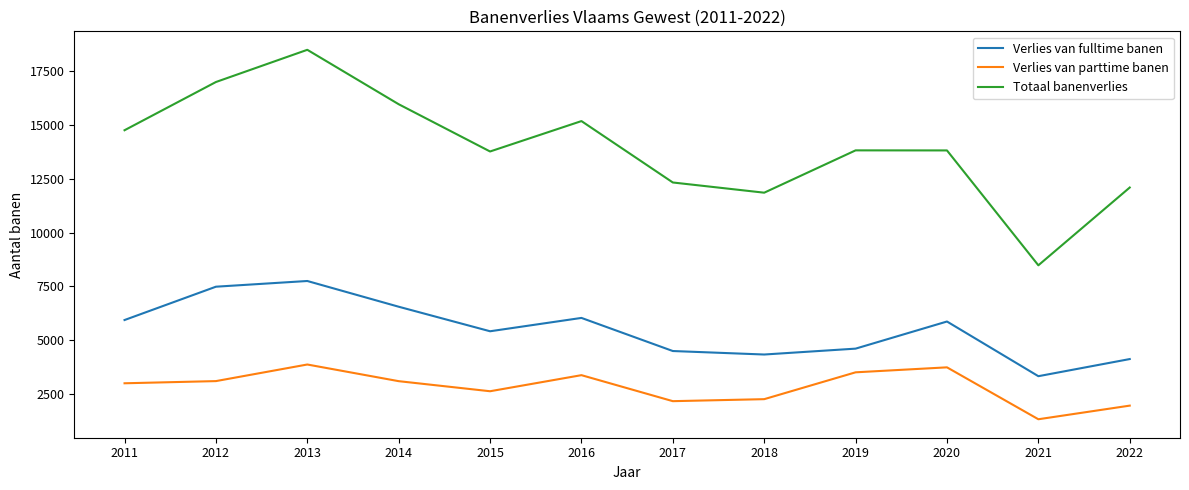

What is the lowest value of the Verlies van parttime banen series?

1327